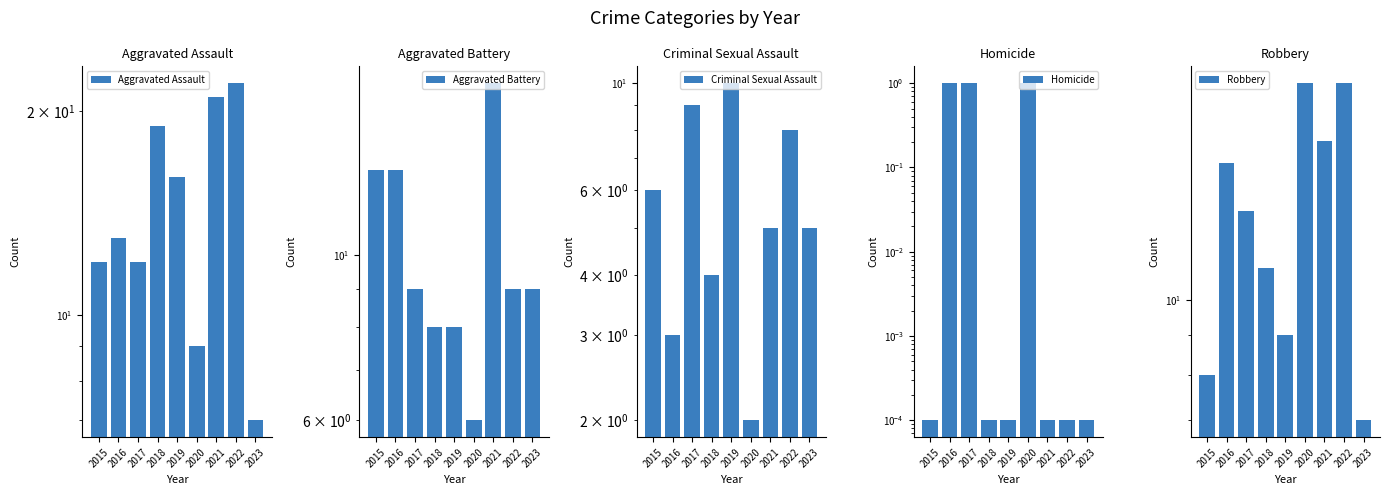

Which series changed the most between 2019 and 2022?

Robbery